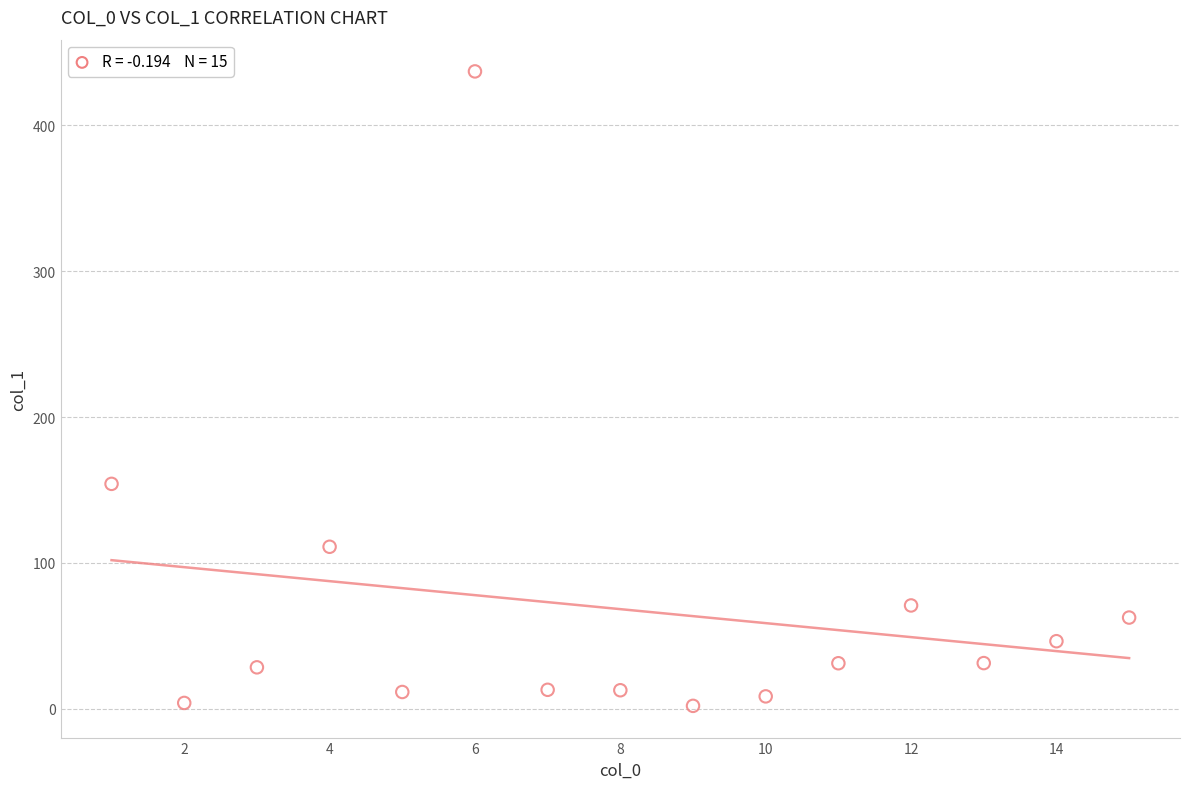

What Y value in the scatter plot is closest to 219?

154.2